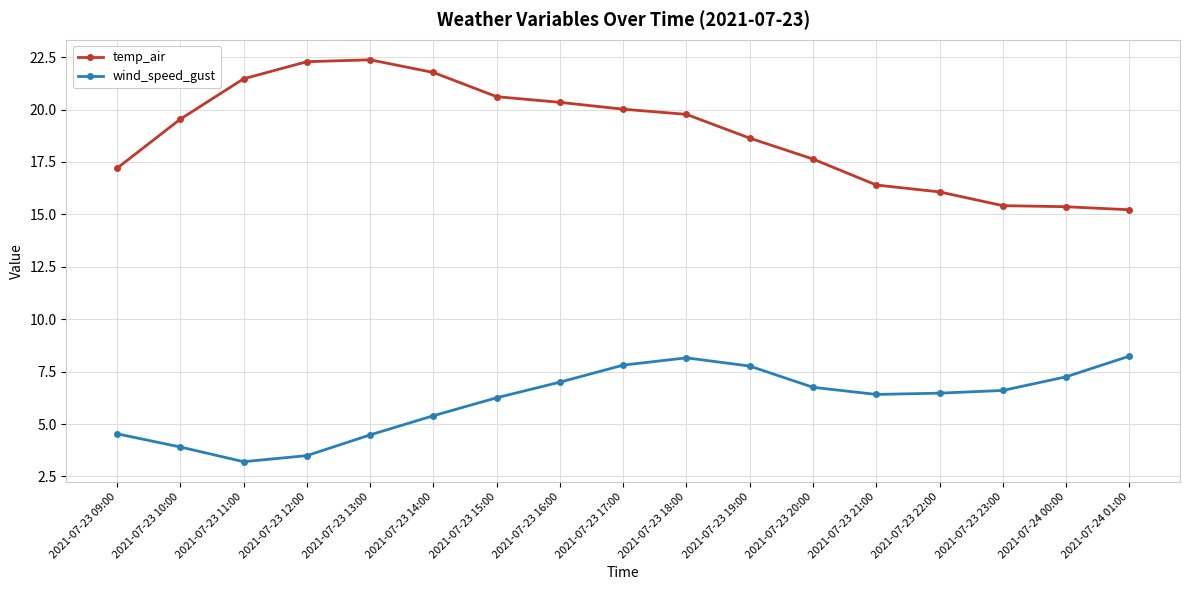

How many series are shown in this chart?

2